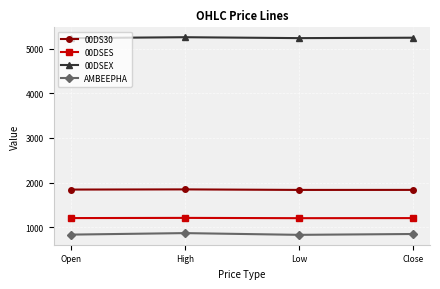

What is the sum of all 00DSEX values?

20963.6